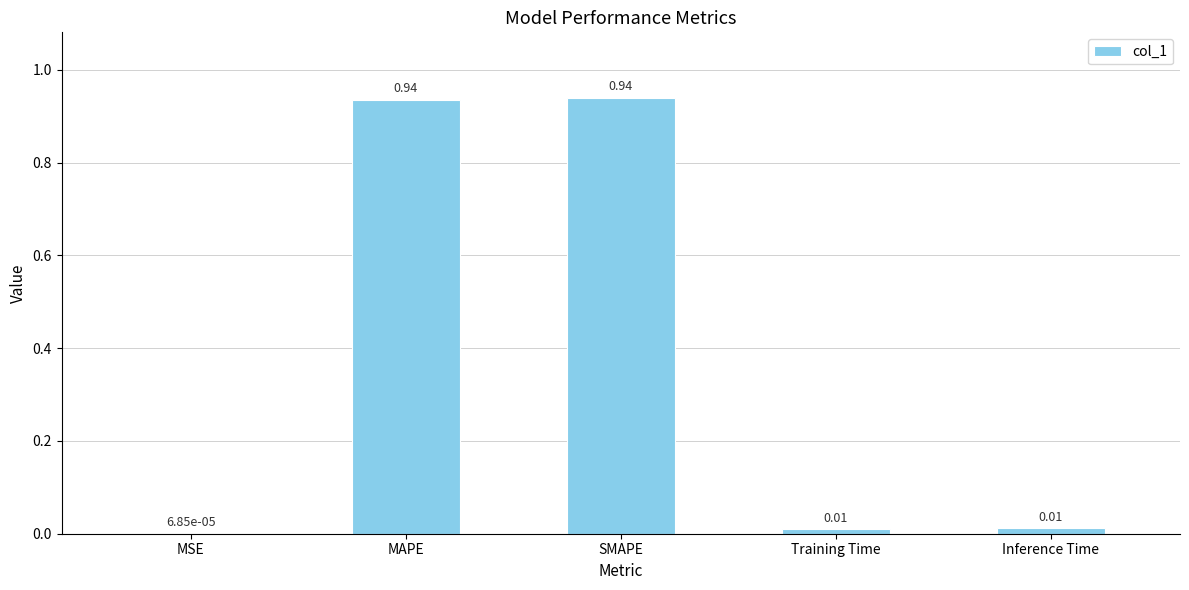

What is the sum of all values?

1.9